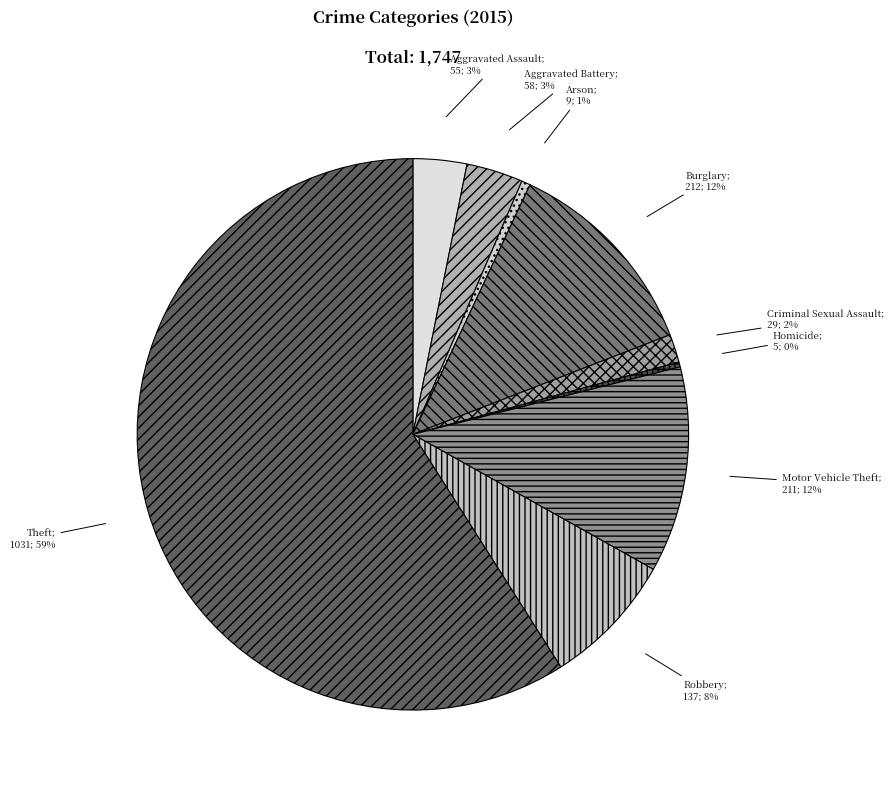

Rank the categories by value from highest to lowest.

Theft, Burglary, Motor Vehicle Theft, Robbery, Aggravated Battery, Aggravated Assault, Criminal Sexual Assault, Arson, Homicide